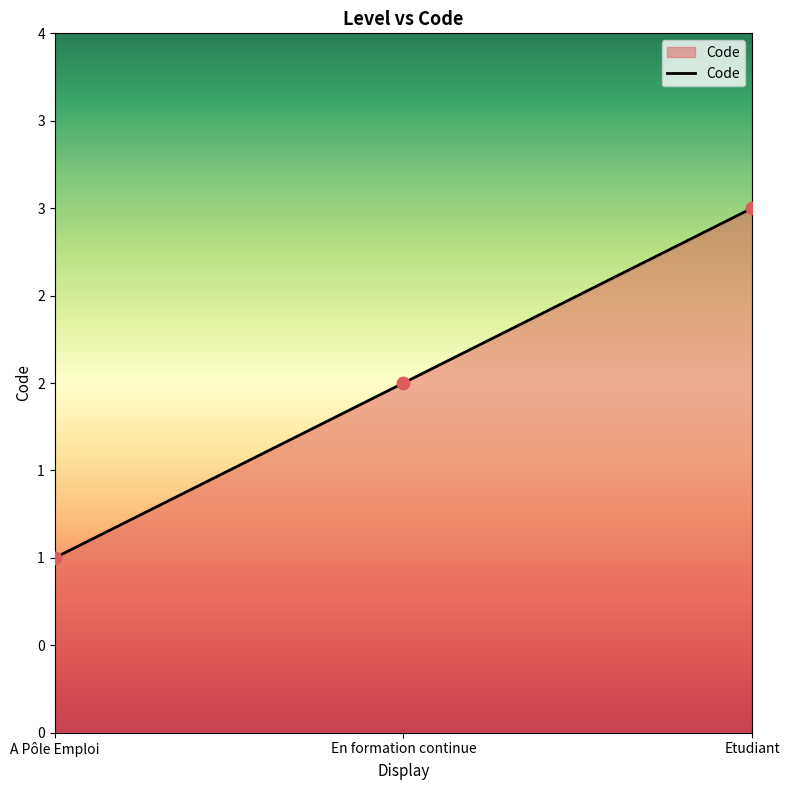

What is the change in value from A Pôle Emploi to Etudiant?

+2